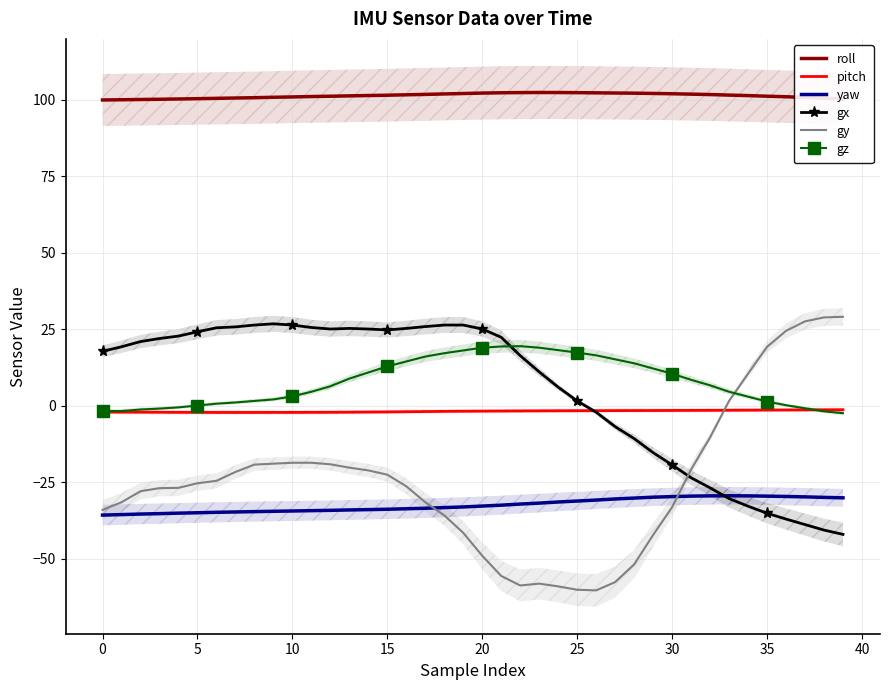

What is the highest value of the gz series?

19.4